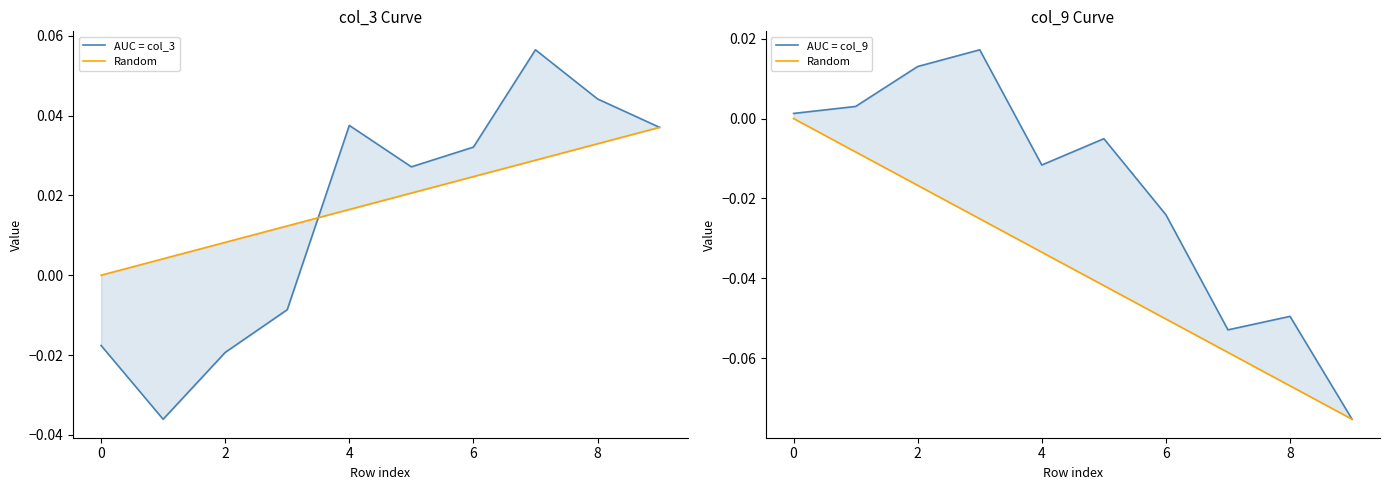

What is the greatest value displayed?

0.1